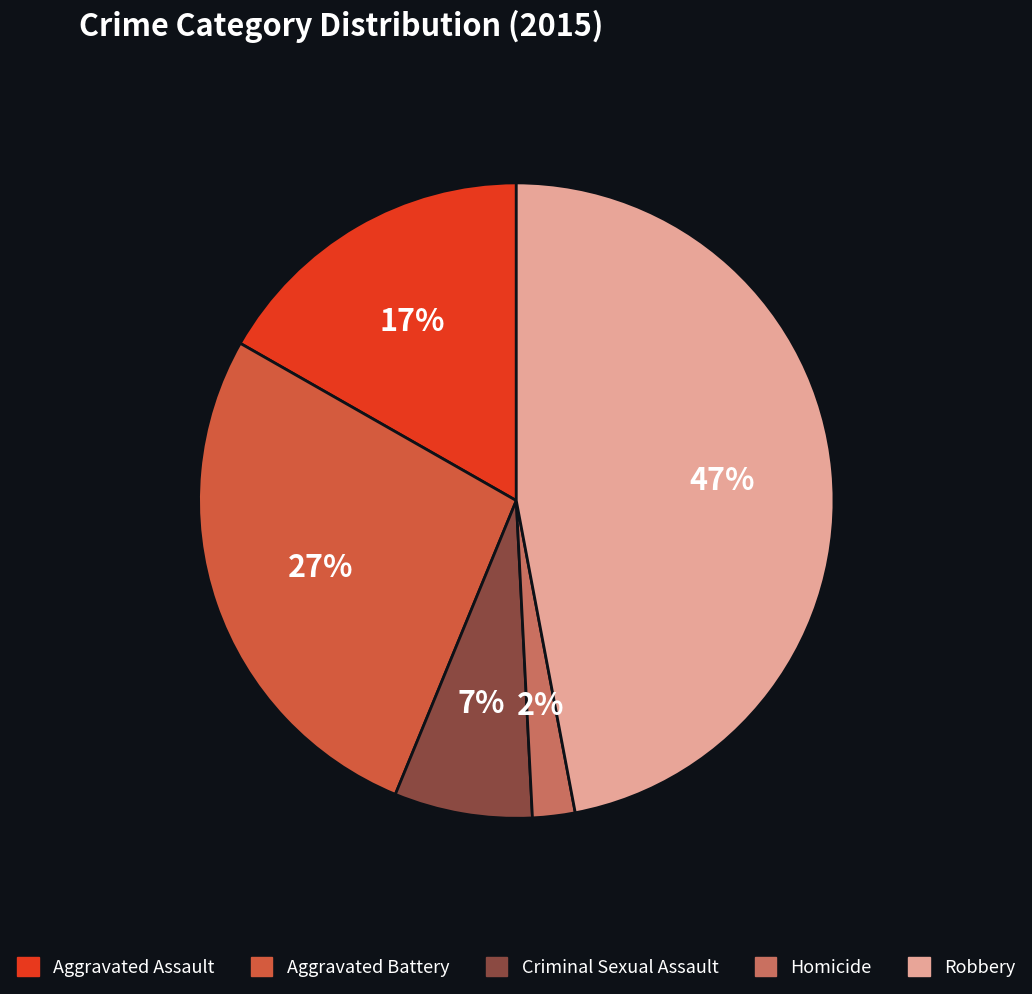

Is the sum of Criminal Sexual Assault and Aggravated Battery greater than half?

No